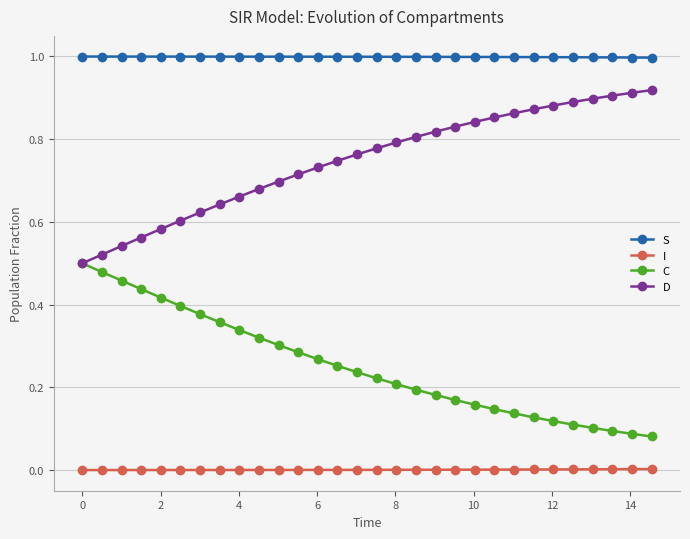

Rank the series by their maximum value, from highest to lowest.

S, D, C, I